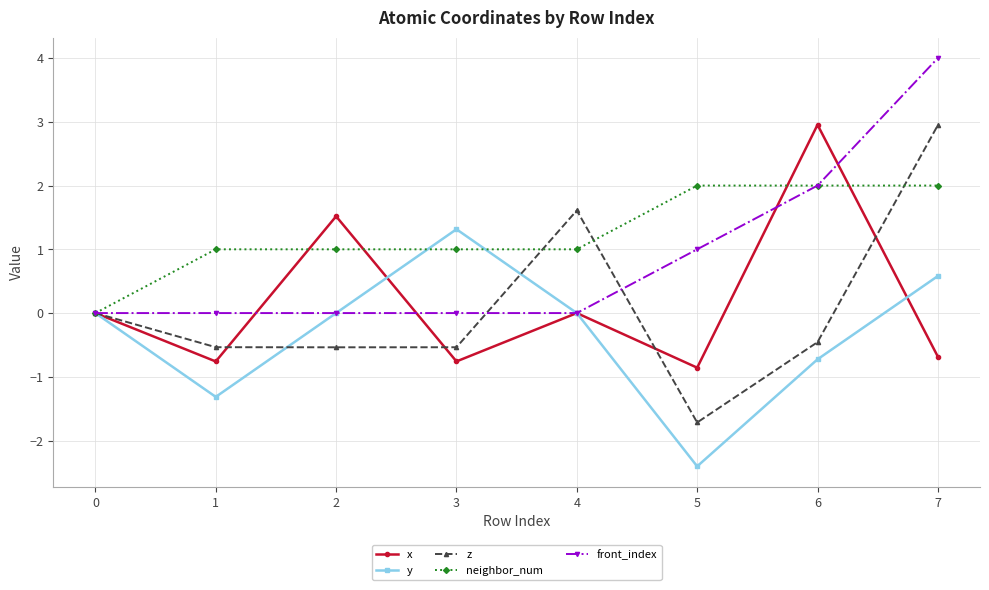

How many interior local valleys does the y series have?

2